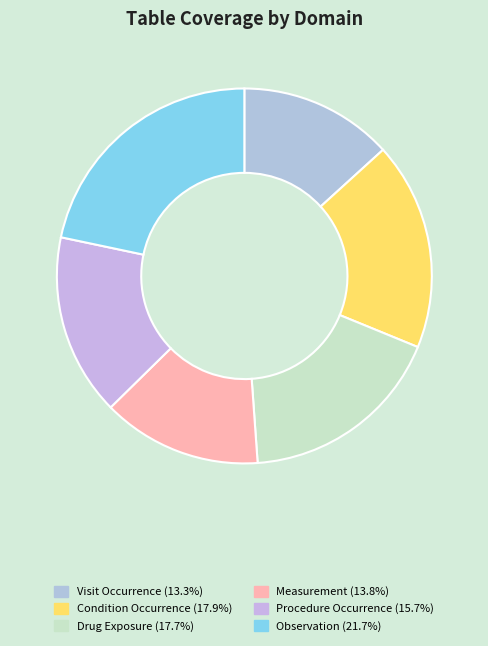

To the nearest percent, what is the average slice percentage?

17%